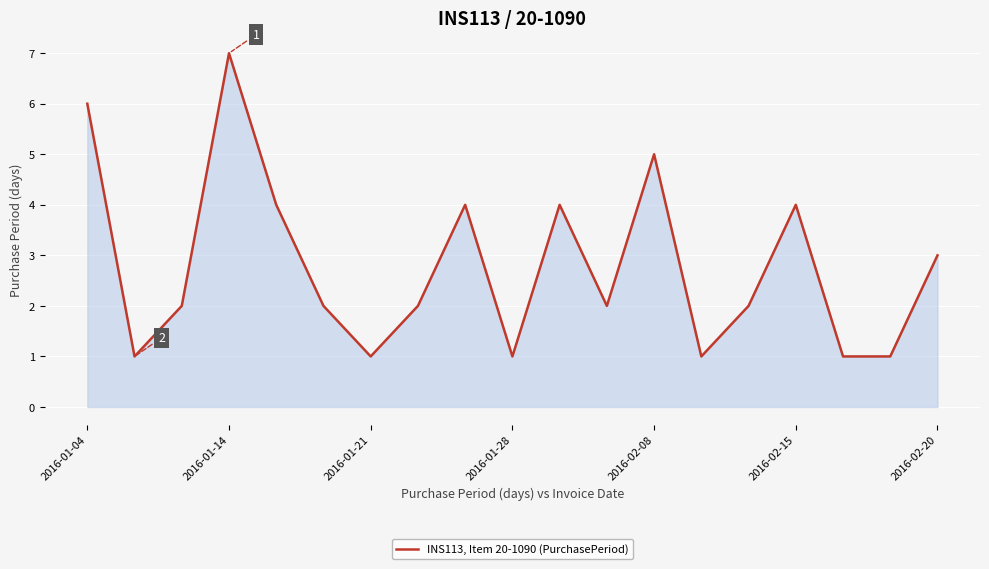

What is the difference between the maximum and minimum values?

6